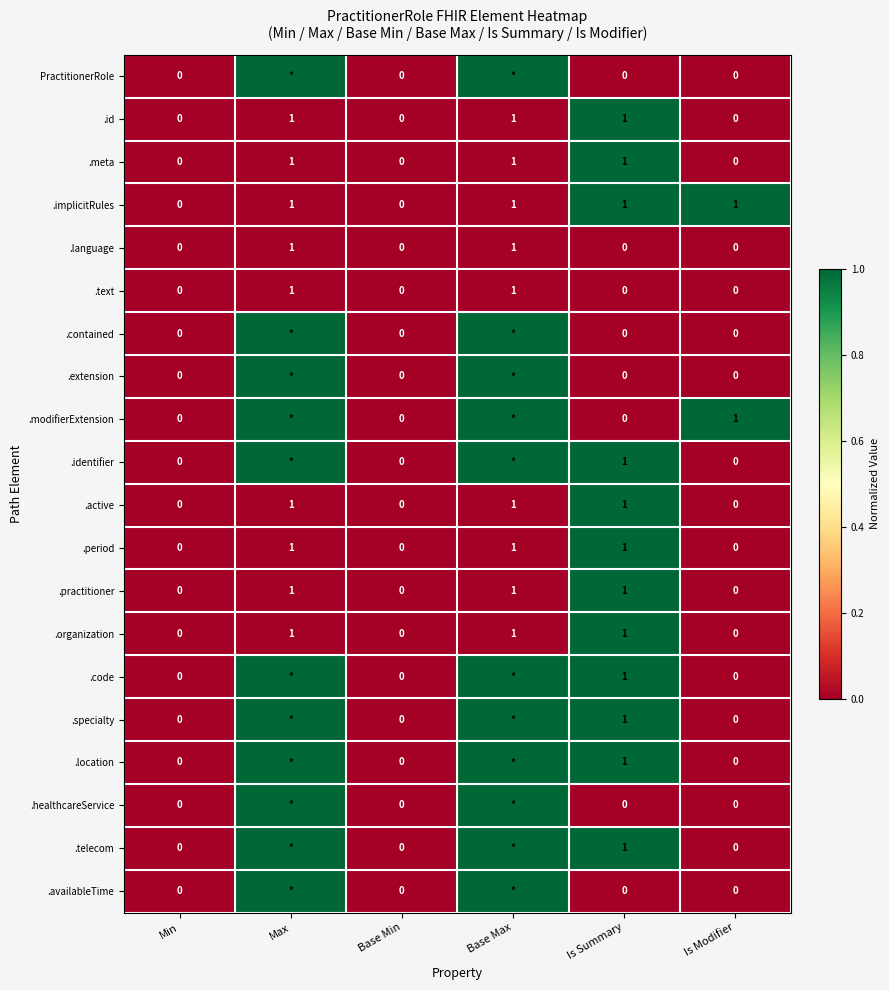

How many .implicitRules values are between 0 and 1?

6